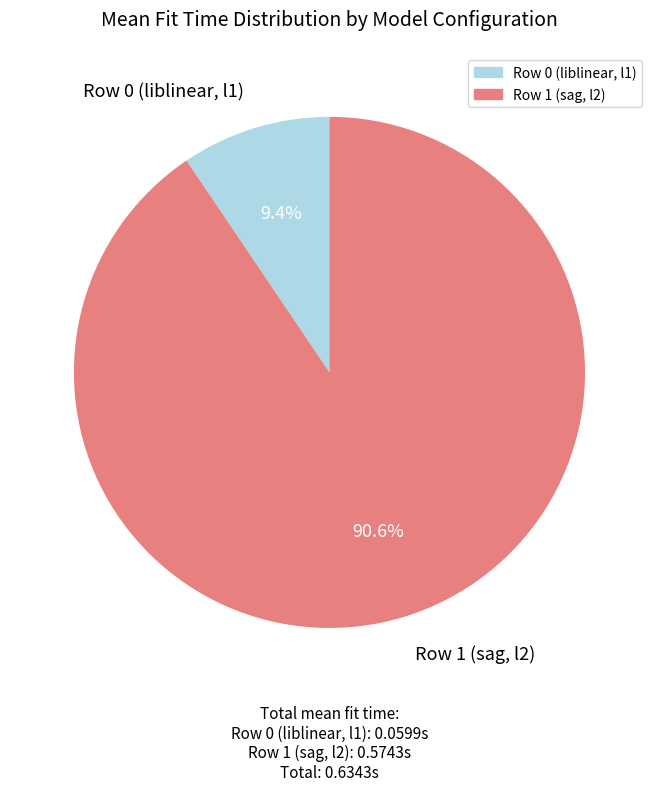

Count the number of slices in the pie.

2